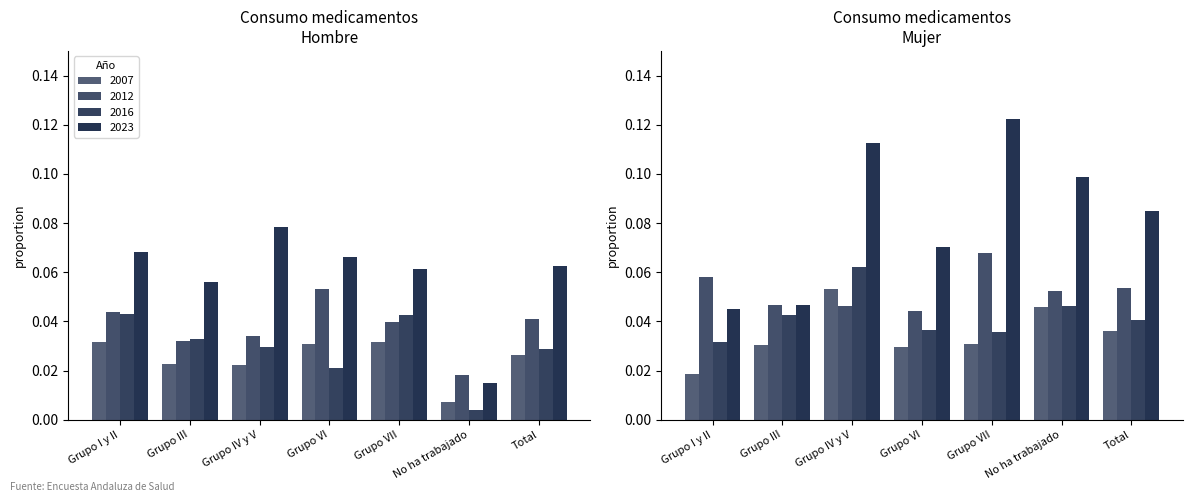

What is the total value across all series at Grupo IV y V?

0.2